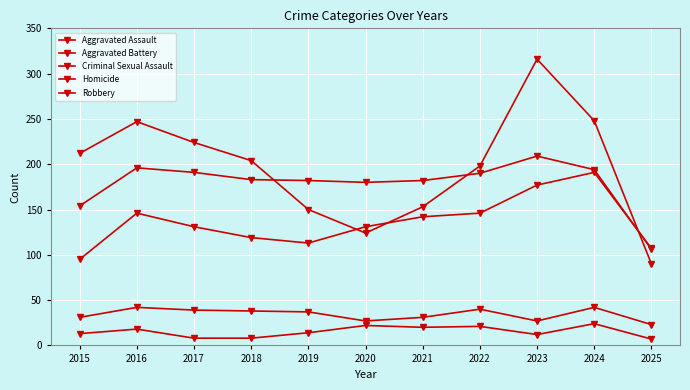

What is the minimum value shown in the chart?

7